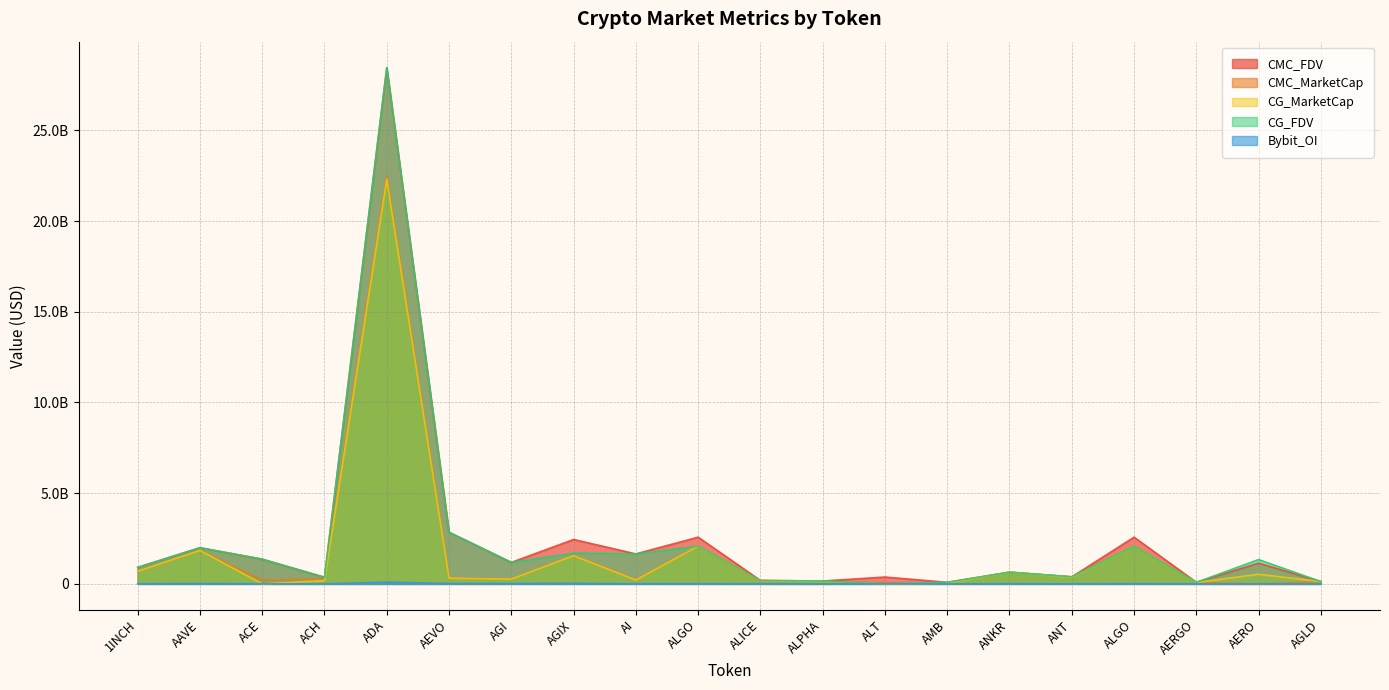

What is the difference between the highest and lowest values at AERO?

1341268666.0